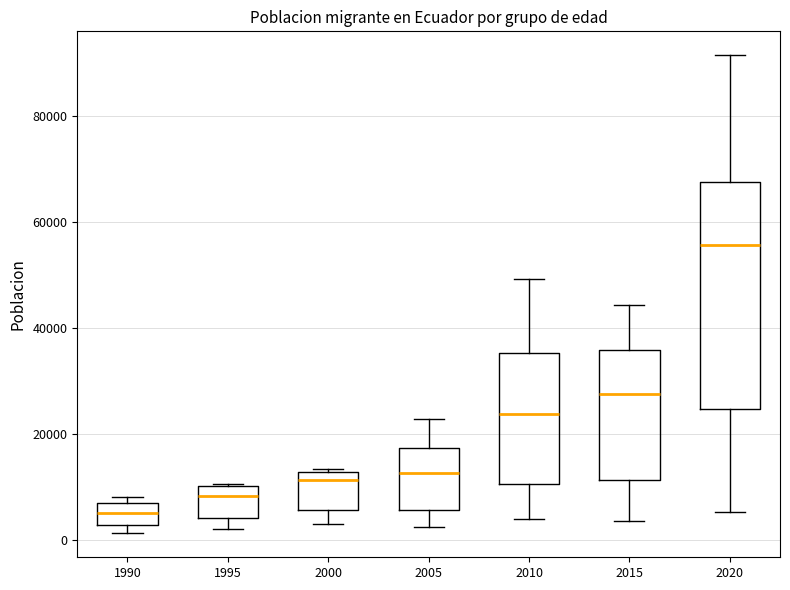

Reading left to right, transcribe this box plot: for each box, give where its median line is, the range the box spans, and where its two whiskers end, as read against the y-axis. The values are not printed on the chart, so give them approximately, as read against the axis.

1990: median 6000 (inside the box), box 2000 to 6000, whiskers 2000 (just below the box's lower edge) to 8000
1995: median 8000, box 4000 to 10000, whiskers 2000 to 10000
2000: median 12000 (just below the box's upper edge), box 6000 to 12000, whiskers 4000 to 14000
2005: median 12000, box 6000 to 18000, whiskers 2000 to 22000
2010: median 24000, box 10000 to 36000, whiskers 4000 to 50000
2015: median 28000, box 12000 to 36000, whiskers 4000 to 44000
2020: median 56000, box 24000 to 68000, whiskers 6000 to 92000